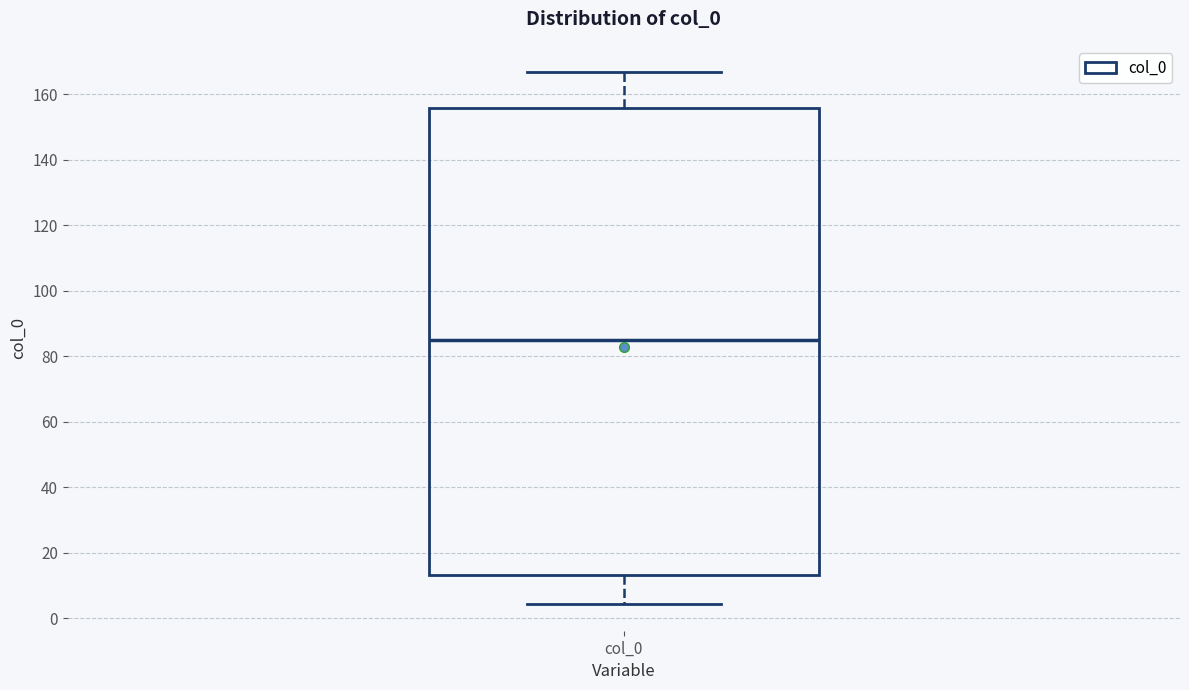

Where does the median line of the box for col_0 sit on the y-axis? The values are not printed on the chart, so give them approximately, as read against the axis.

86